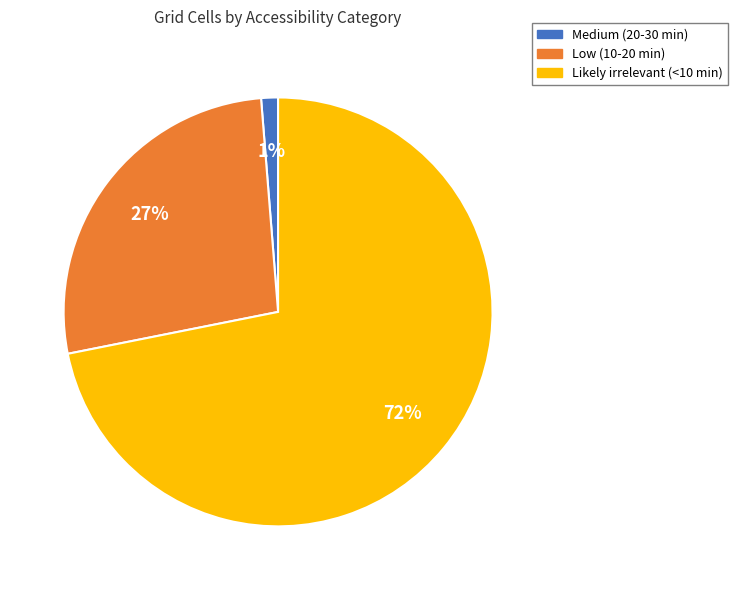

What is the ratio of the value at Likely irrelevant (<10 min) to the value at Low (10-20 min)?

2.7